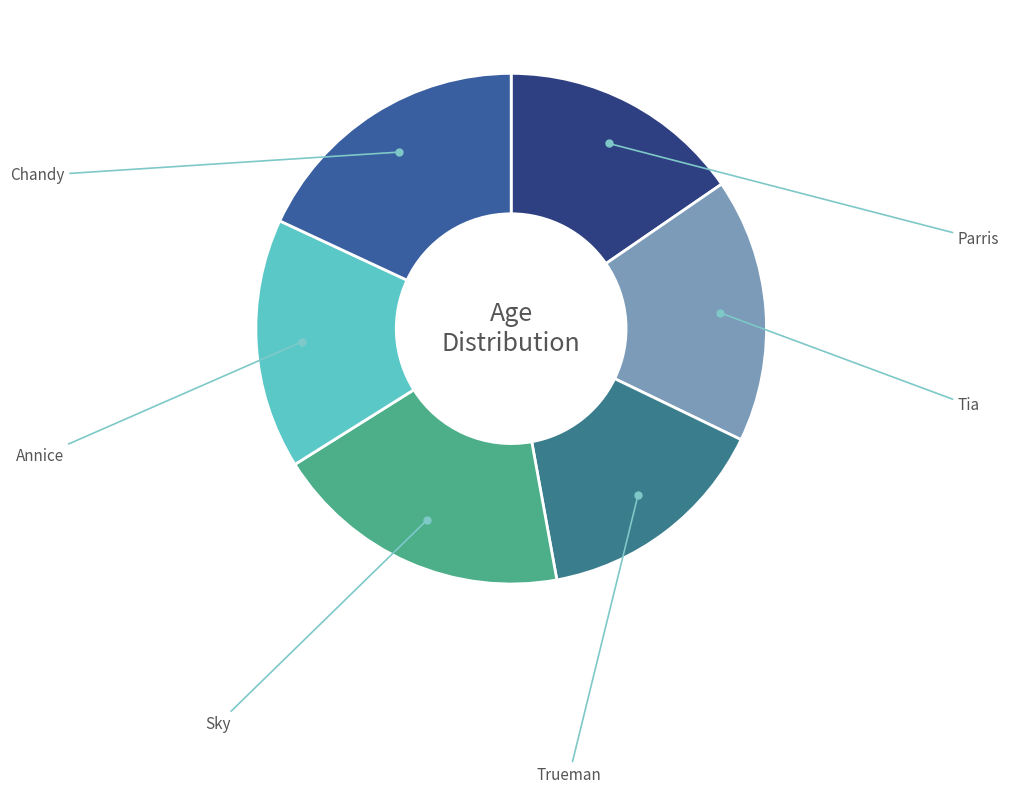

To the nearest percent, what is the difference between the largest and smallest slice percentages?

4%